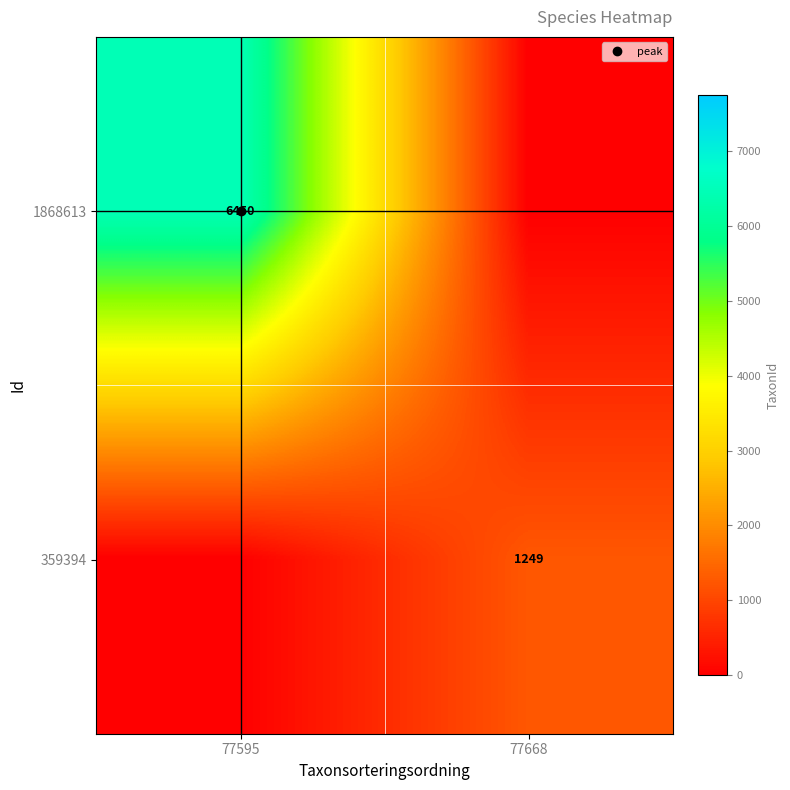

At which category does the chart reach its peak across all series?

77595